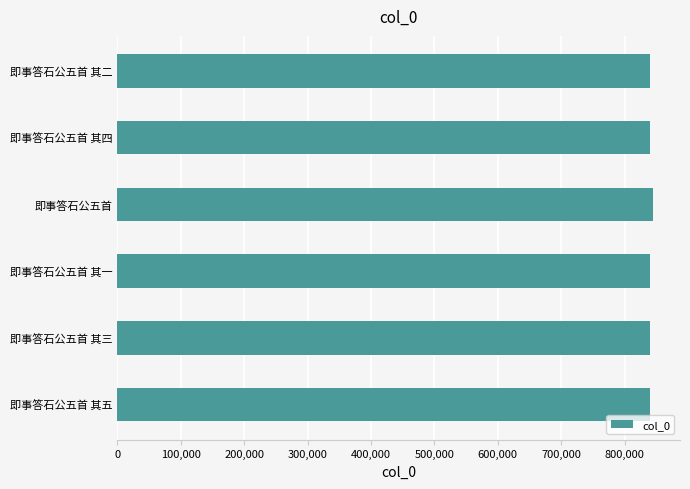

What is the average value?

841134